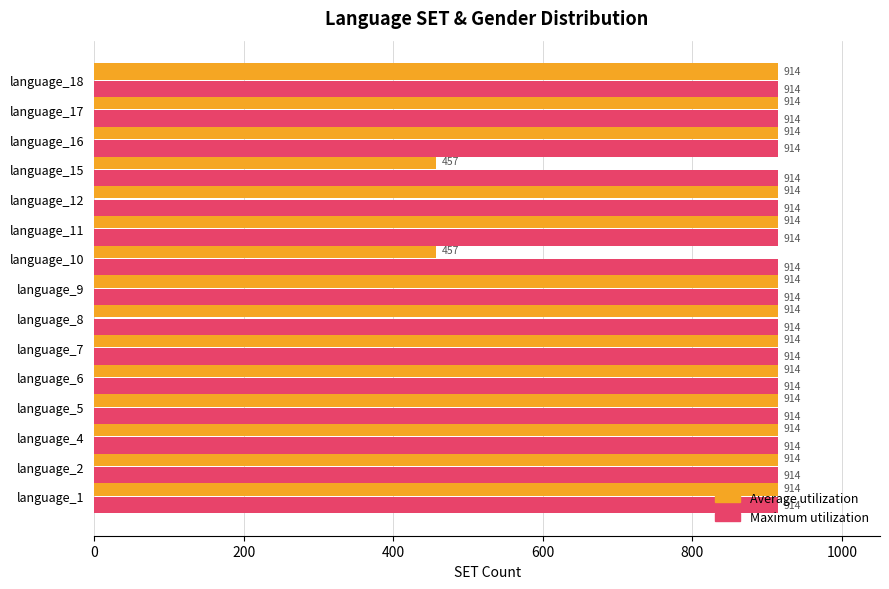

What is the total value across all series at language_4?

1828